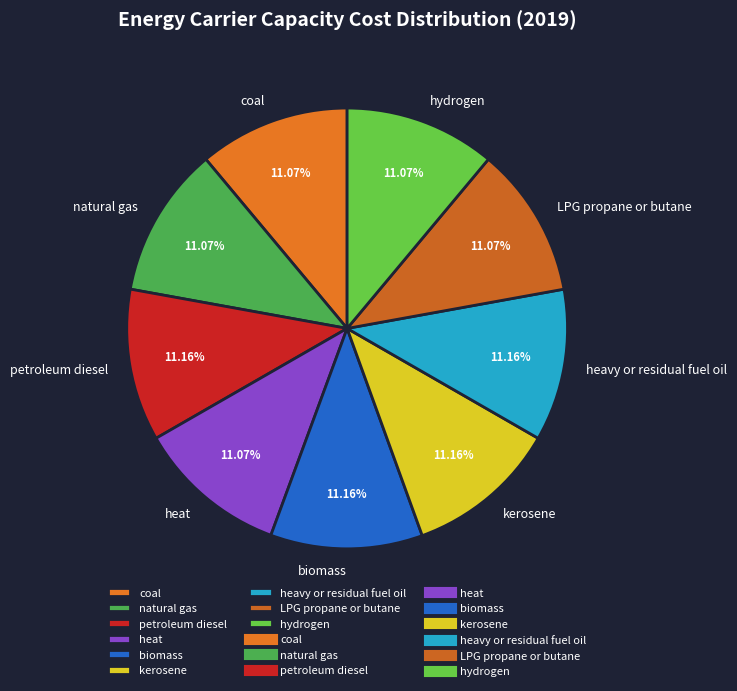

Combined, what portion of the pie is coal and heavy or residual fuel oil?

22.2%